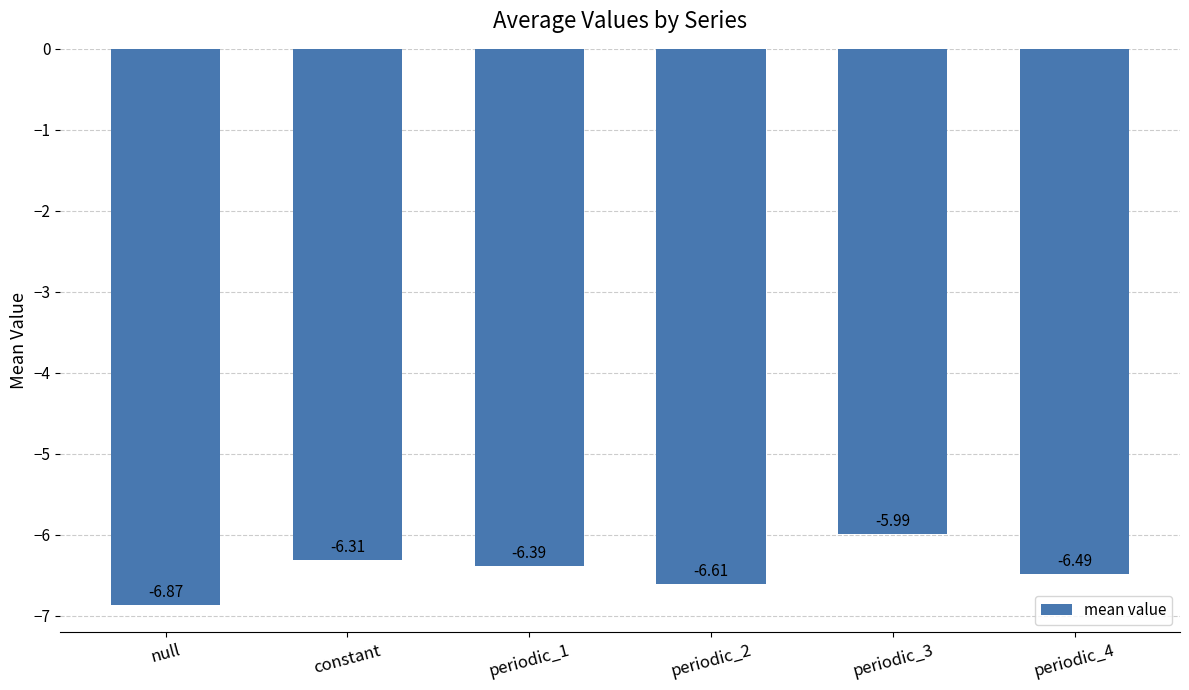

What is the sum of all values?

-38.6